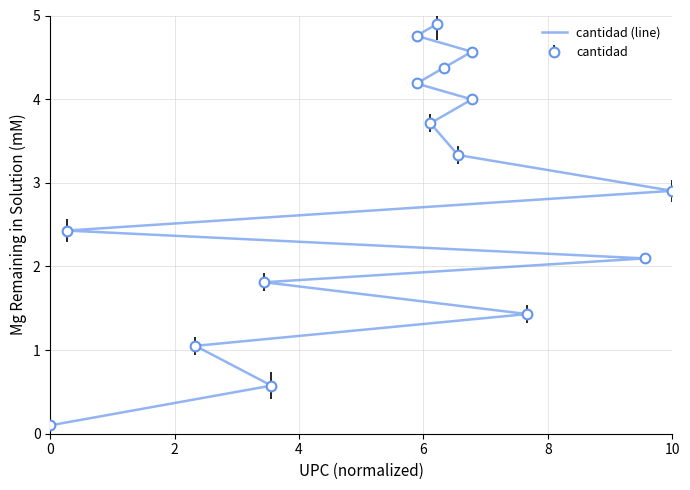

What is the label of the 2nd point from the left?

2